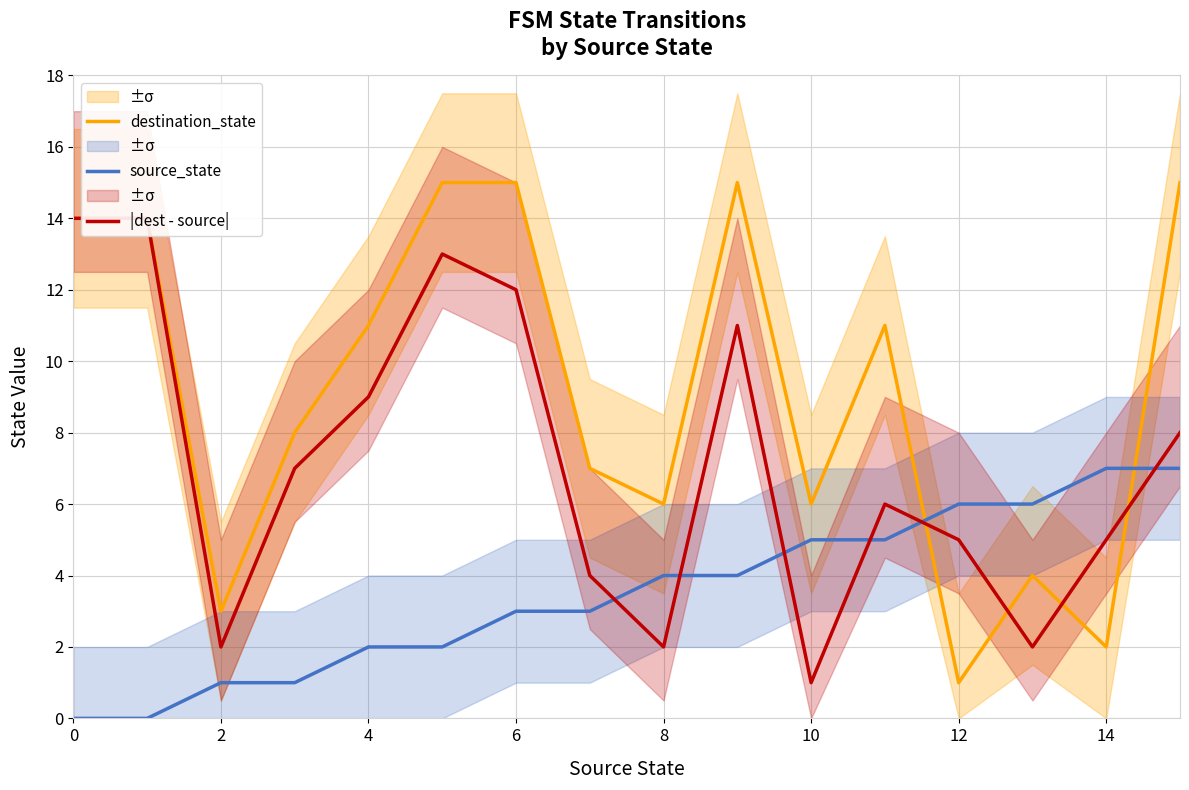

Reading left to right, extract all data points from this chart.

destination_state: 14	14	3	8	11	15	15	7	6	15	6	11	1	4	2	15
source_state: 0	0	1	1	2	2	3	3	4	4	5	5	6	6	7	7
|dest - source|: 14	14	2	7	9	13	12	4	2	11	1	6	5	2	5	8